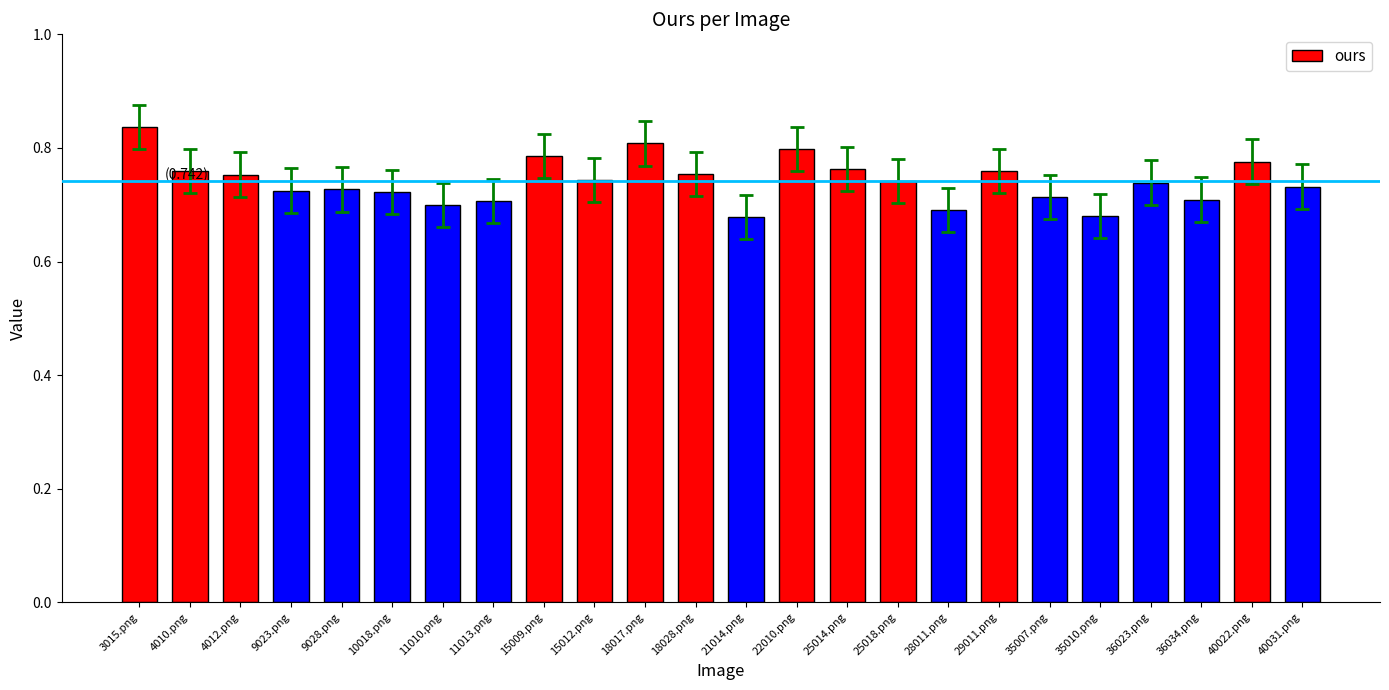

What is the difference between the maximum and minimum values?

0.2